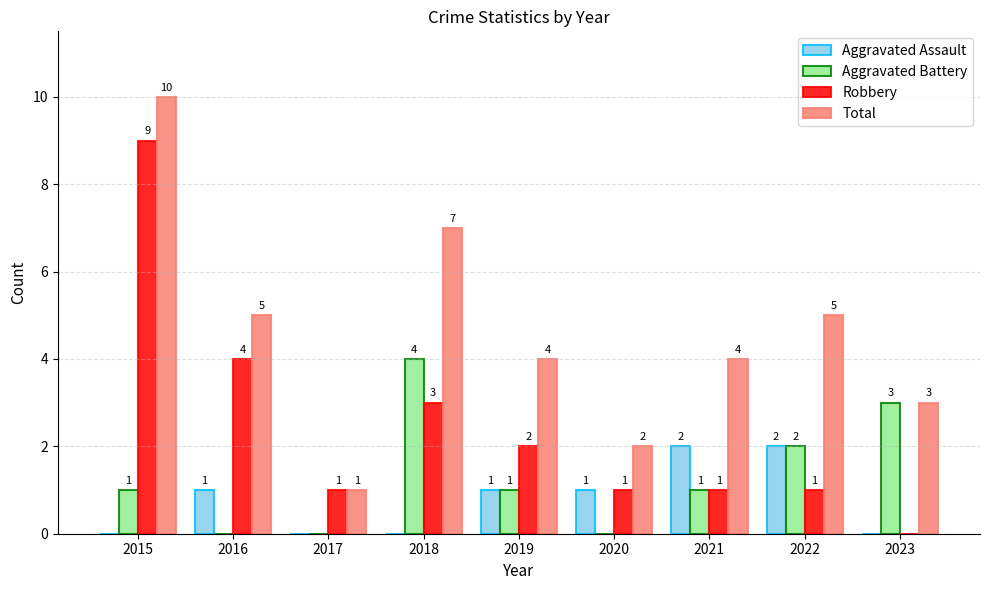

What is the sum of the Aggravated Battery values at 2018 and 2017?

4